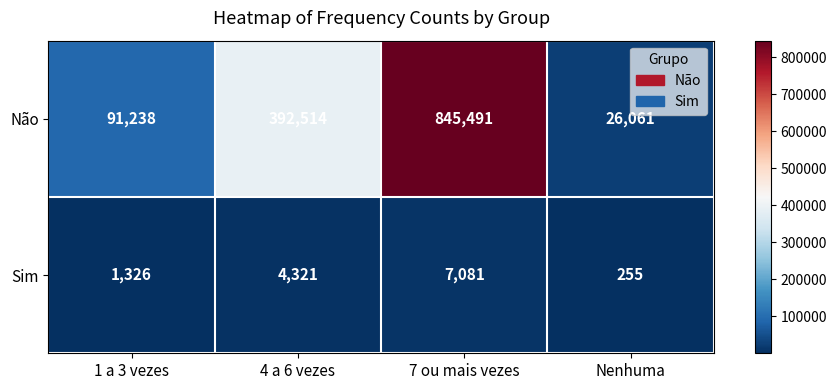

What is the difference between the highest and lowest values at 1 a 3 vezes?

89912